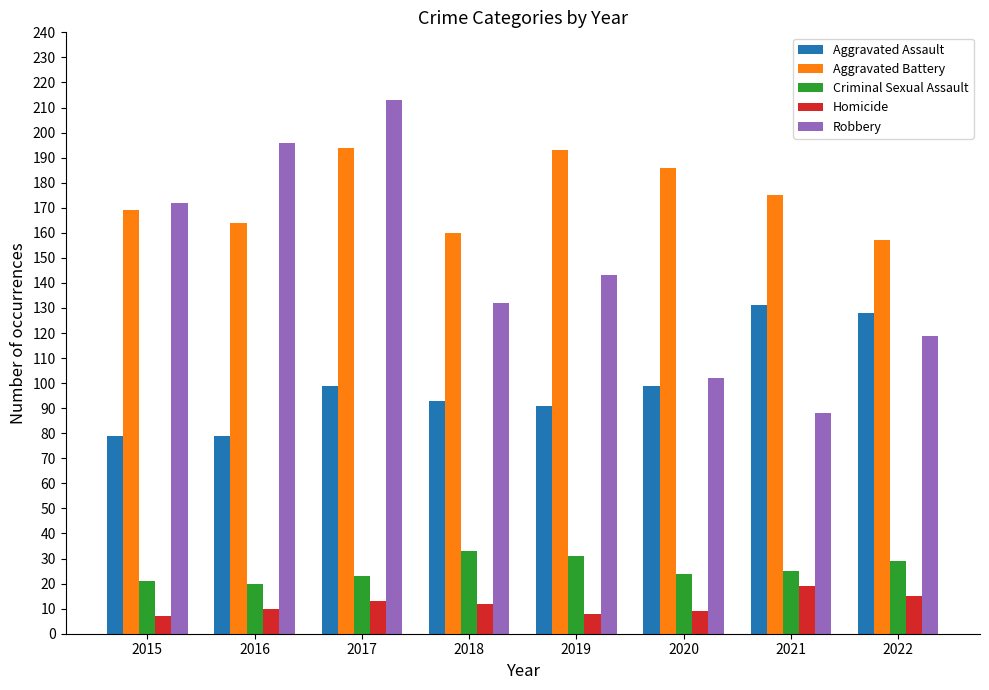

Which series has the largest range (max minus min)?

Robbery